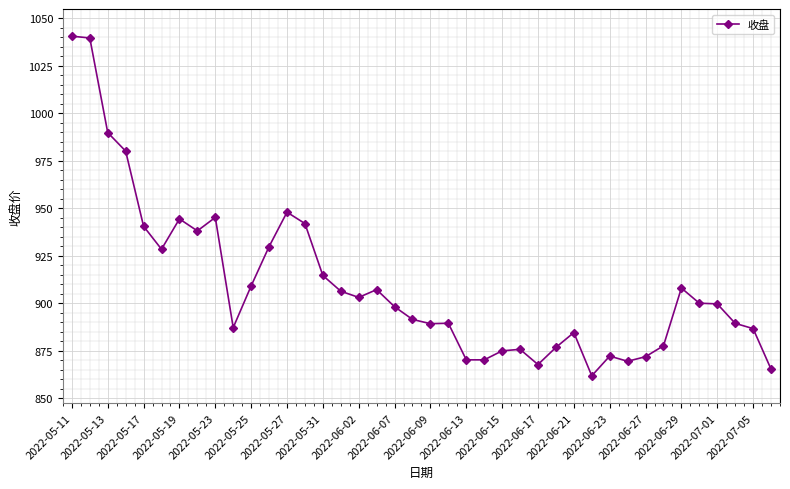

True or false: there are more than 0 points higher than both neighbors.

True